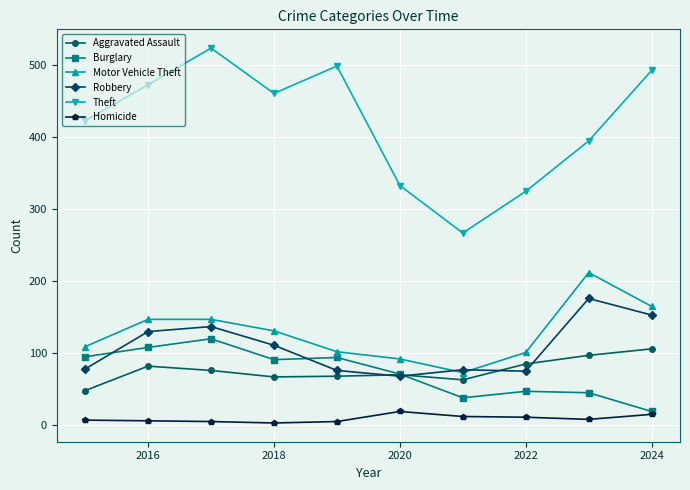

What is the greatest value displayed?

524